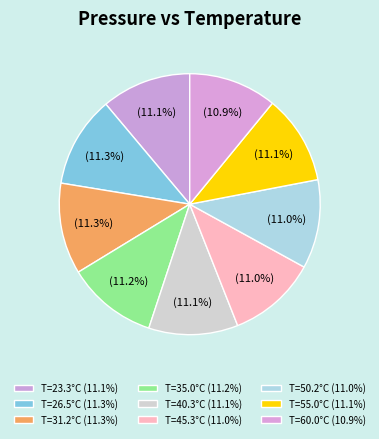

How many slices are in this pie chart?

9